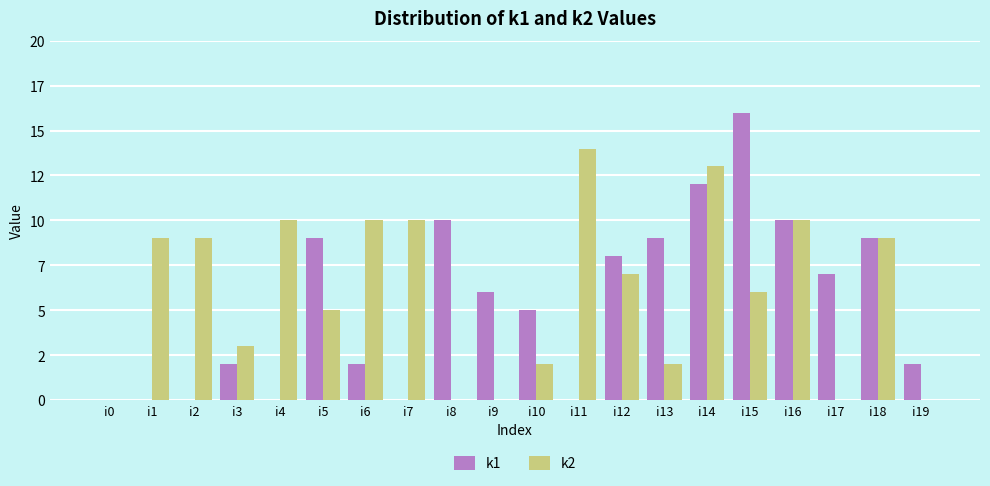

What is the difference between the k2 values at i17 and i11?

14